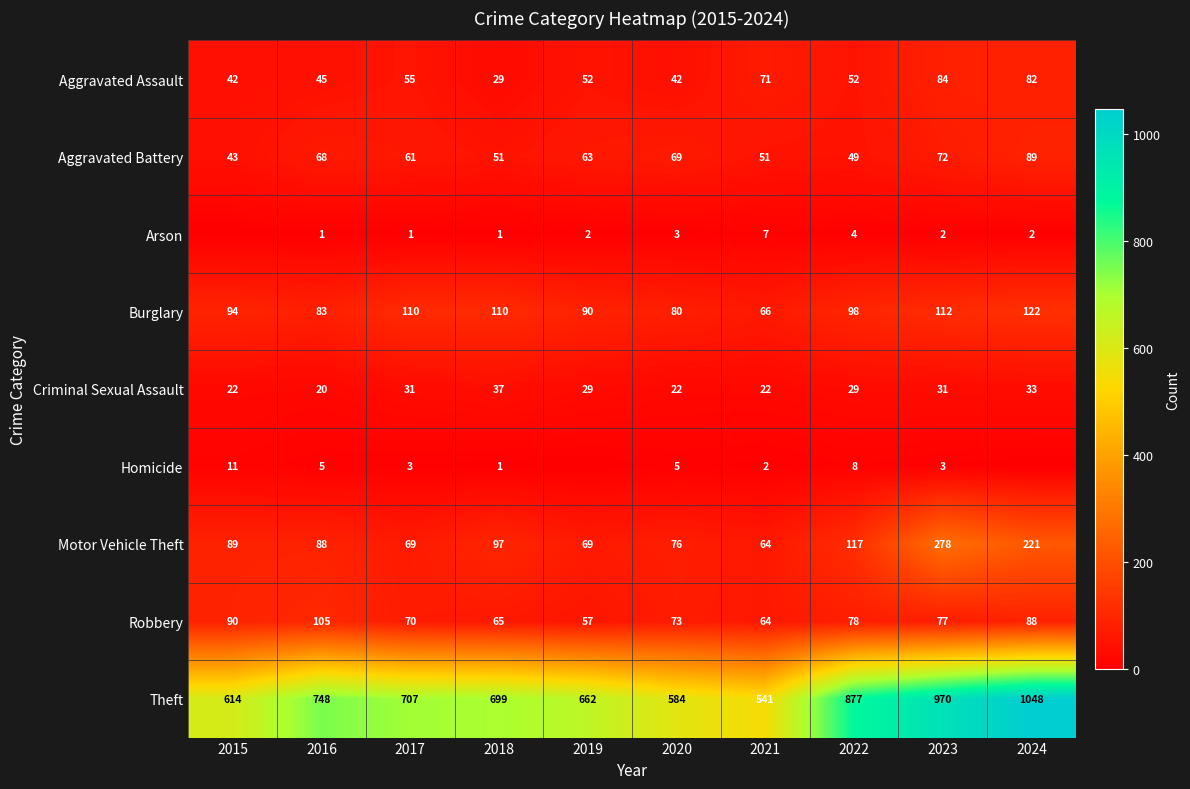

How many values in the Criminal Sexual Assault series are below 29?

4